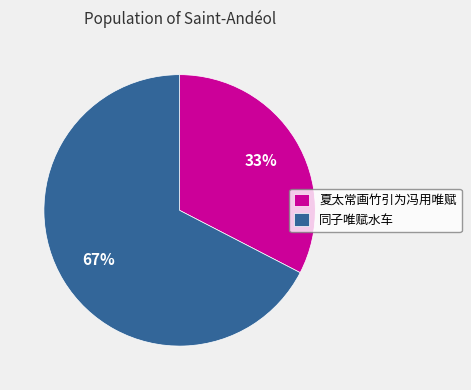

Is it true that 夏太常画竹引为冯用唯赋 is 45% of the pie?

False